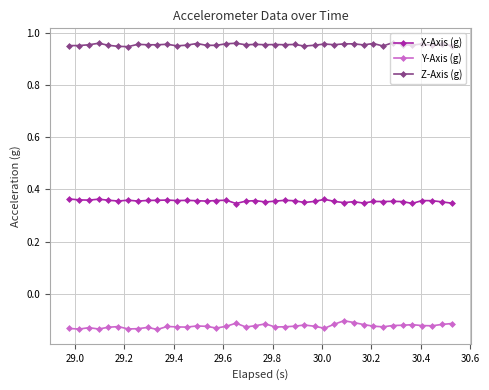

Which series has the largest total across all categories?

Z-Axis (g)